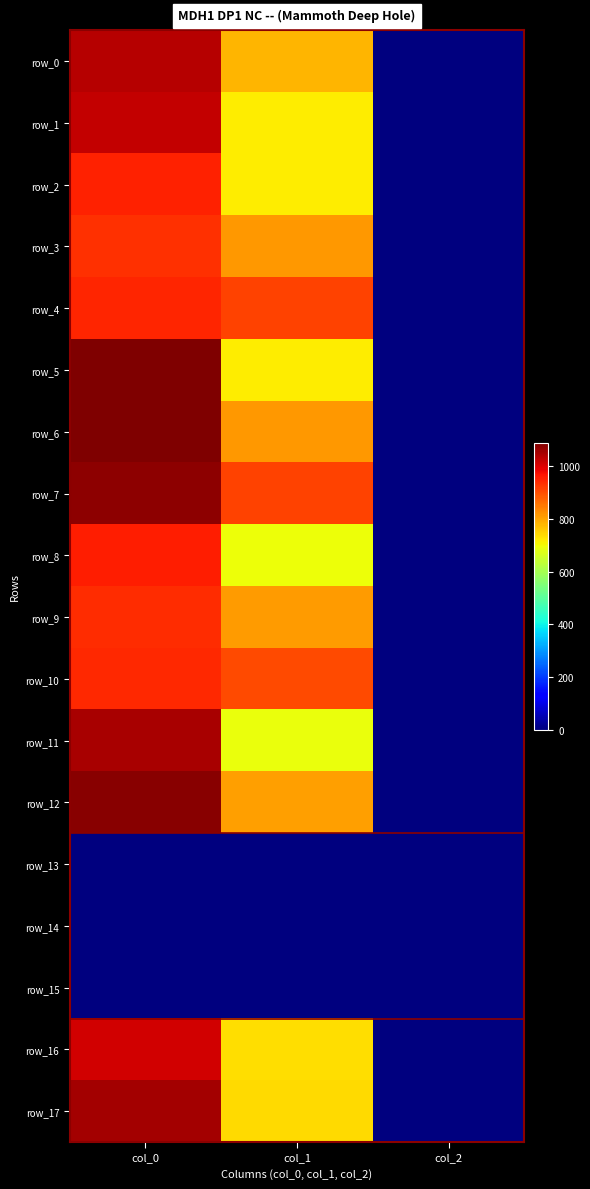

Which has a higher value, col_0 or col_2?

col_0